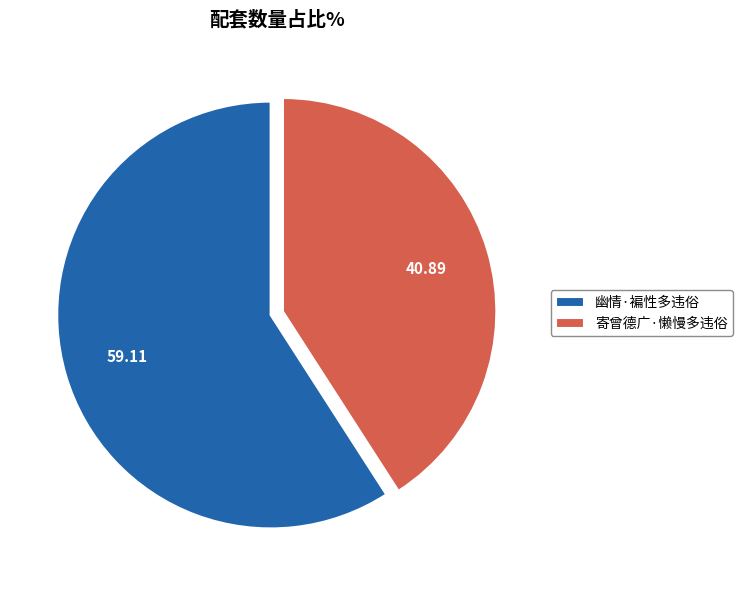

Is the sum of 寄曾德广·懒慢多违俗 and 幽情·褊性多违俗 greater than half?

Yes